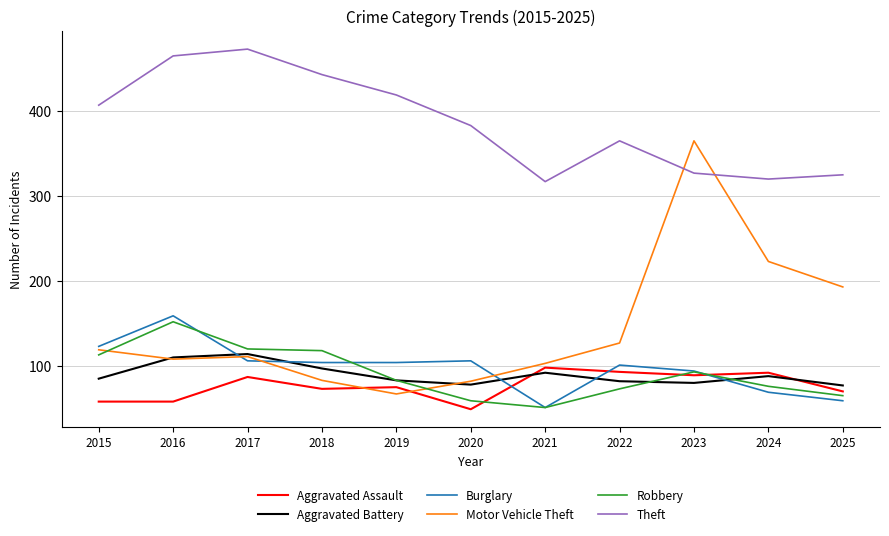

Does the chart display data point markers on the line(s)?

No